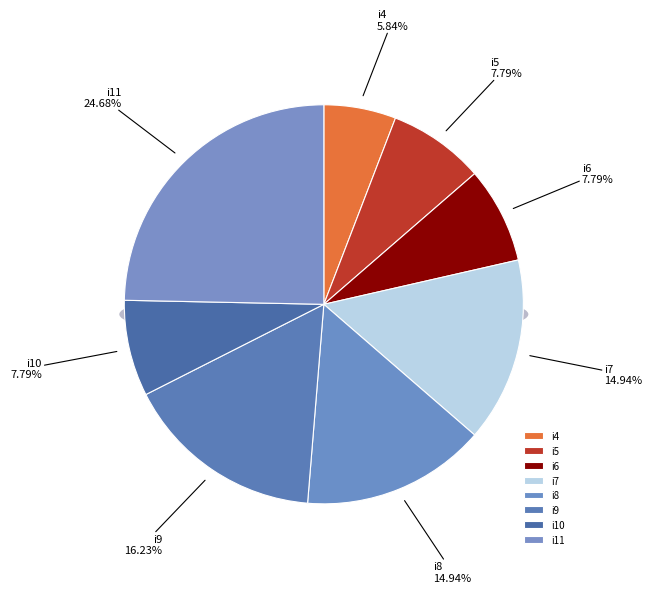

How many slices are in this pie chart?

8